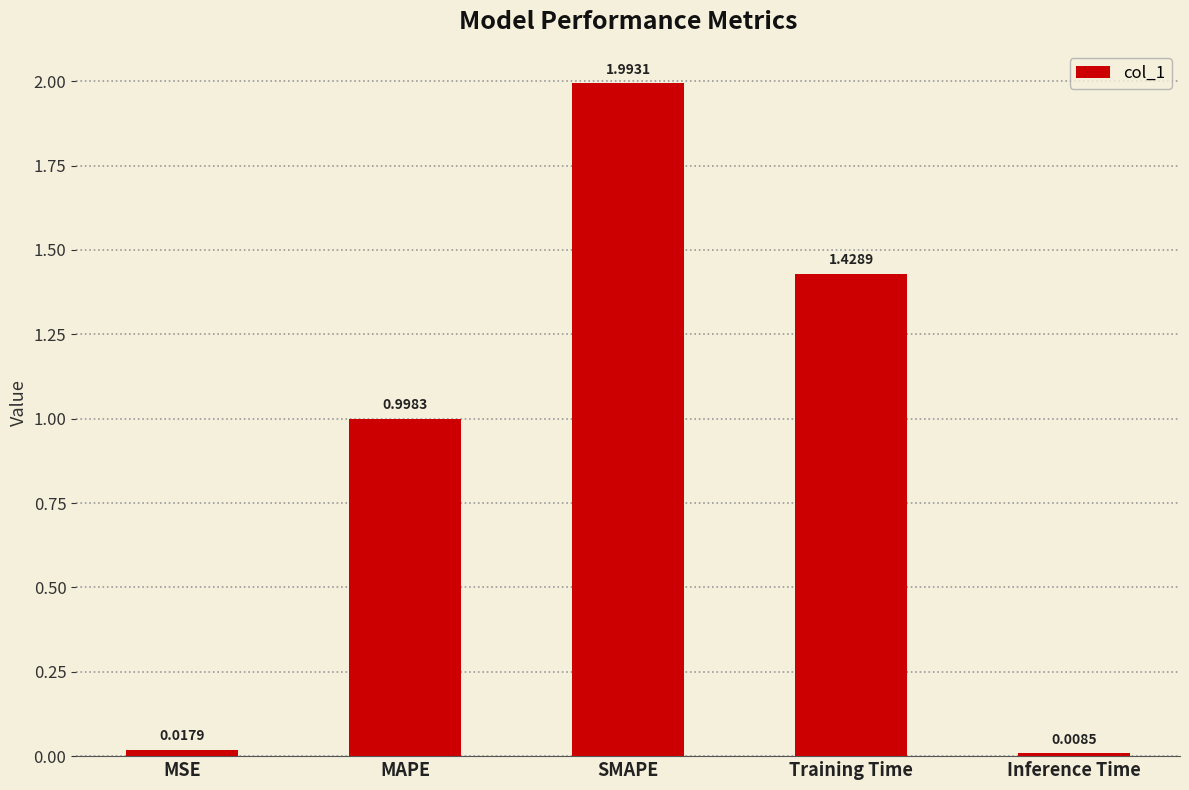

Rank the categories by value from highest to lowest.

SMAPE, Training Time, MAPE, MSE, Inference Time